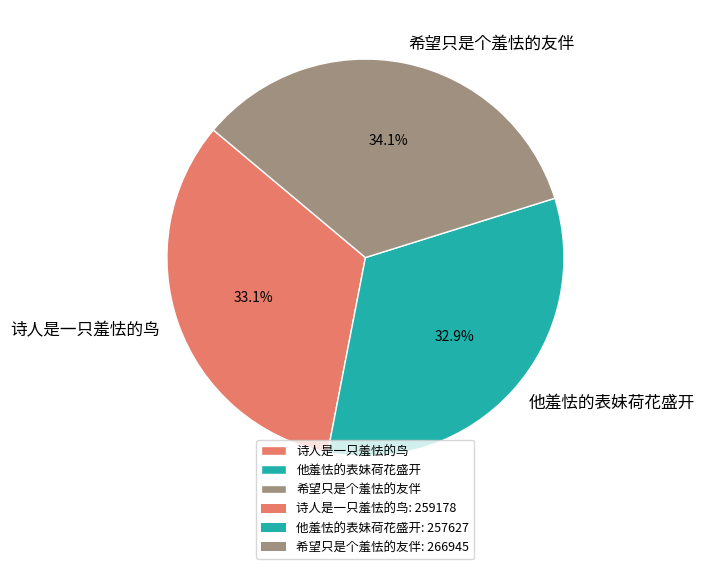

To the nearest percent, what portion does 他羞怯的表妹荷花盛开 represent?

33%